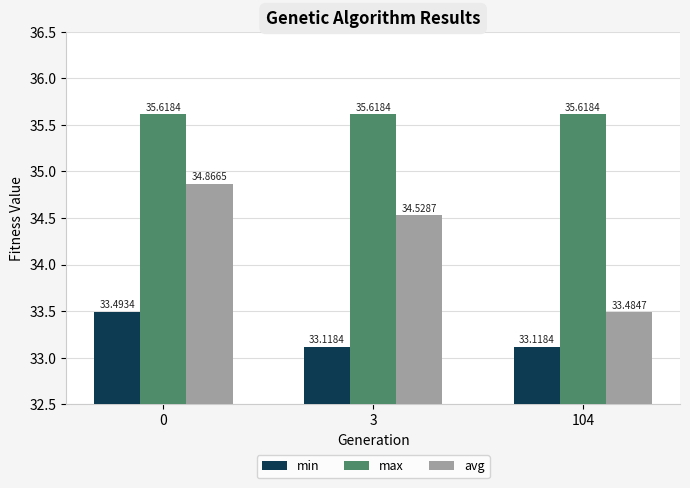

What is the sum of the avg values at 3 and 0?

69.4